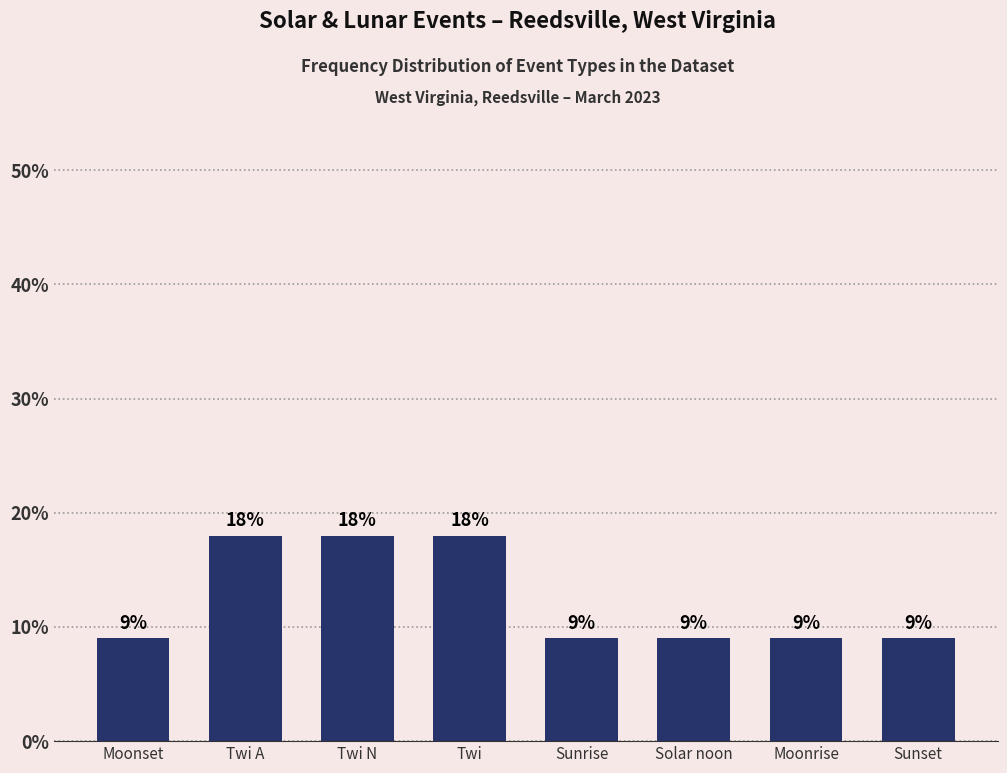

What is the sum of all values?

99